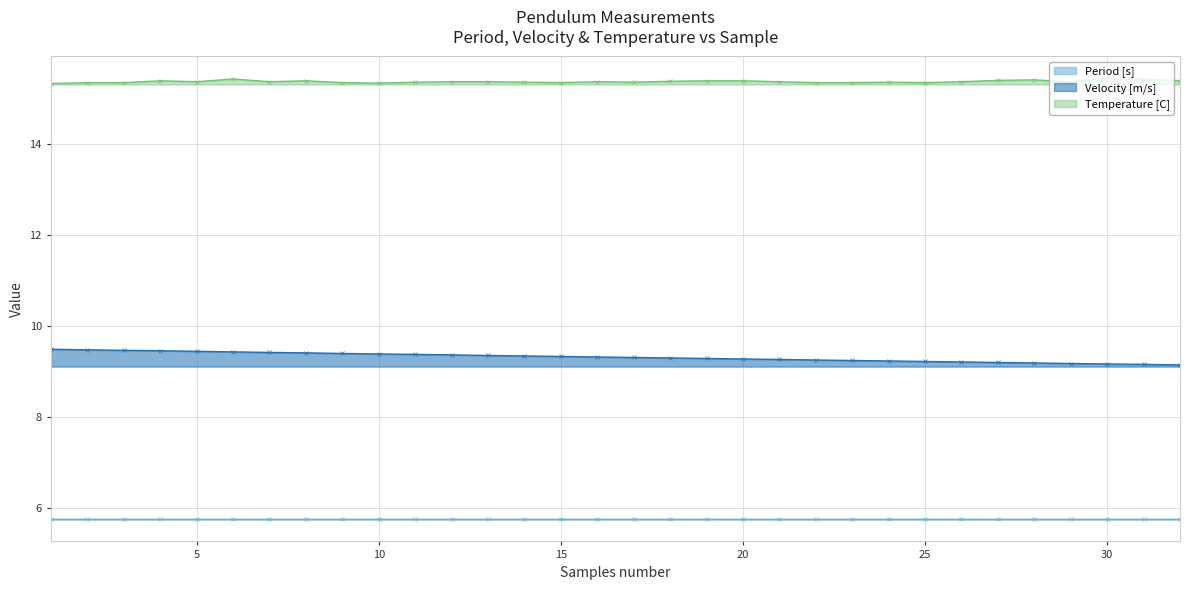

What is the average value of the Velocity [m/s] series?

9.3